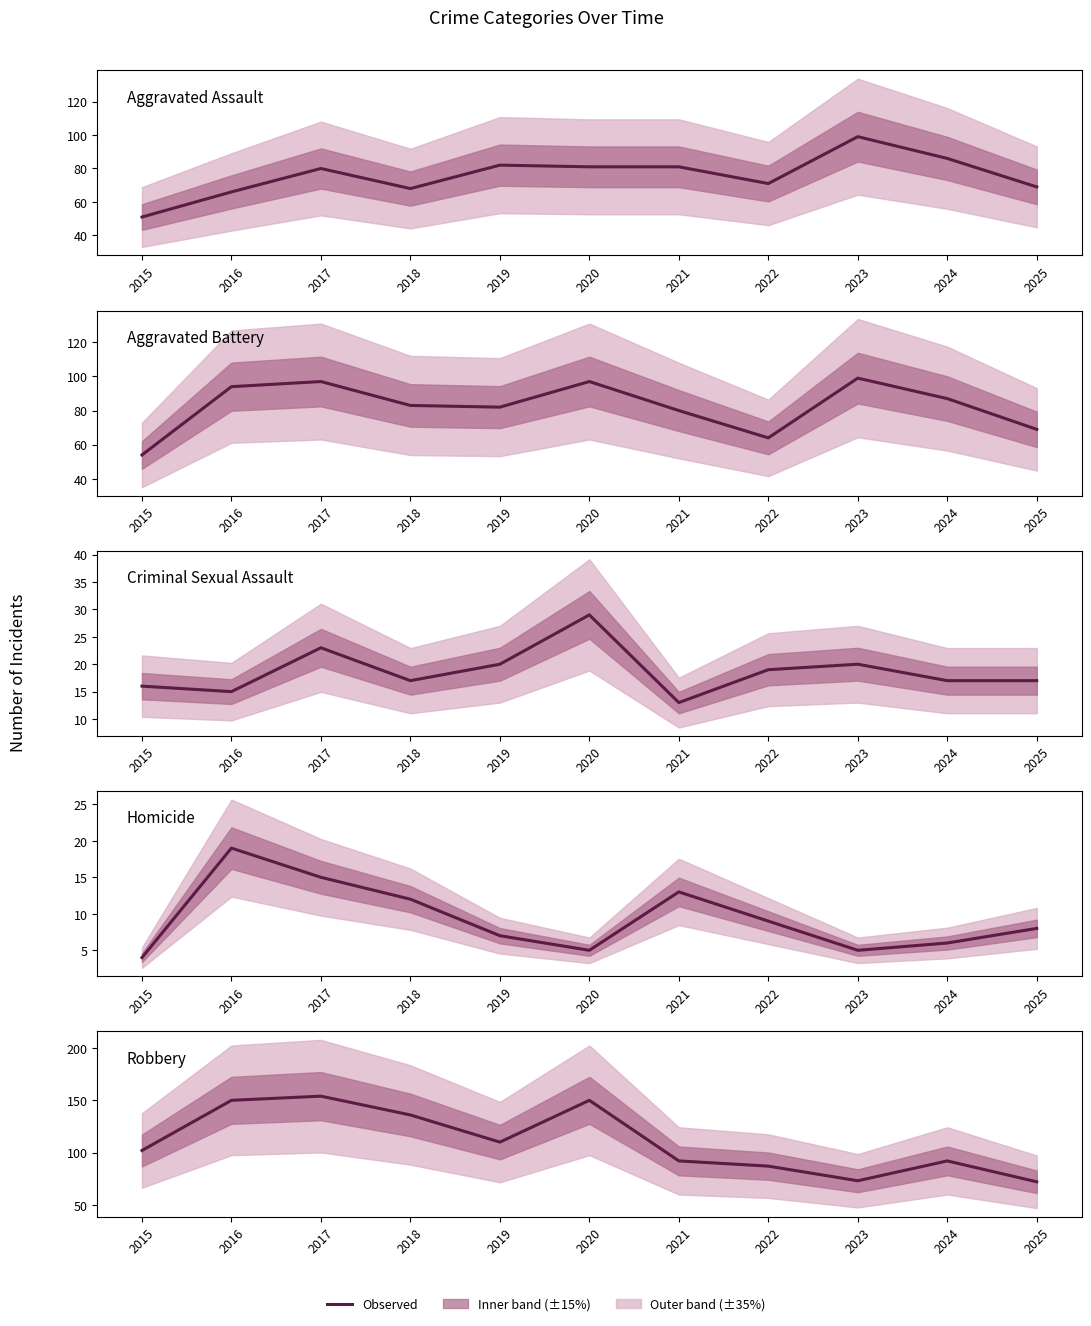

What is the highest value of the Aggravated Battery series?

99